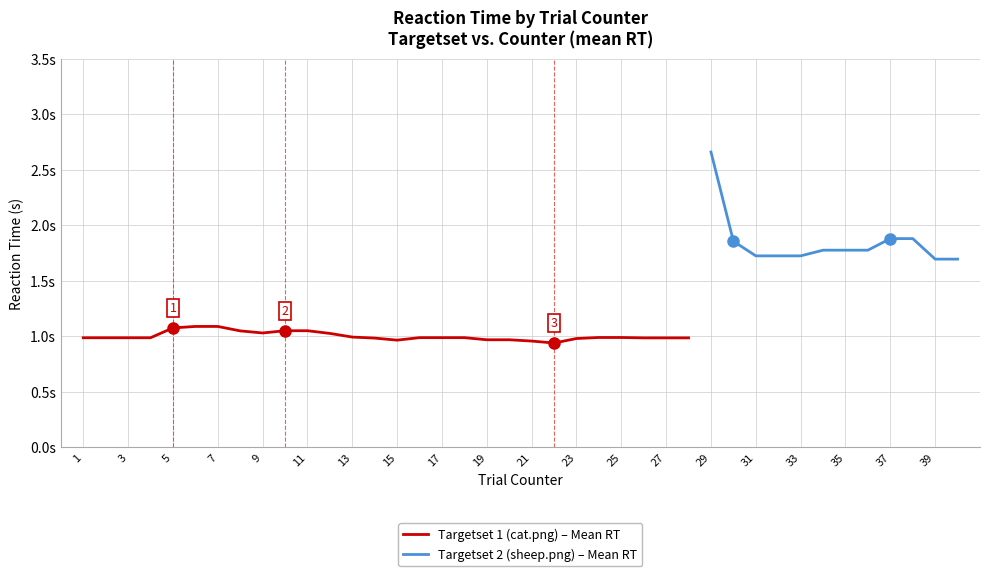

Between 10 and 4, which is larger?

10